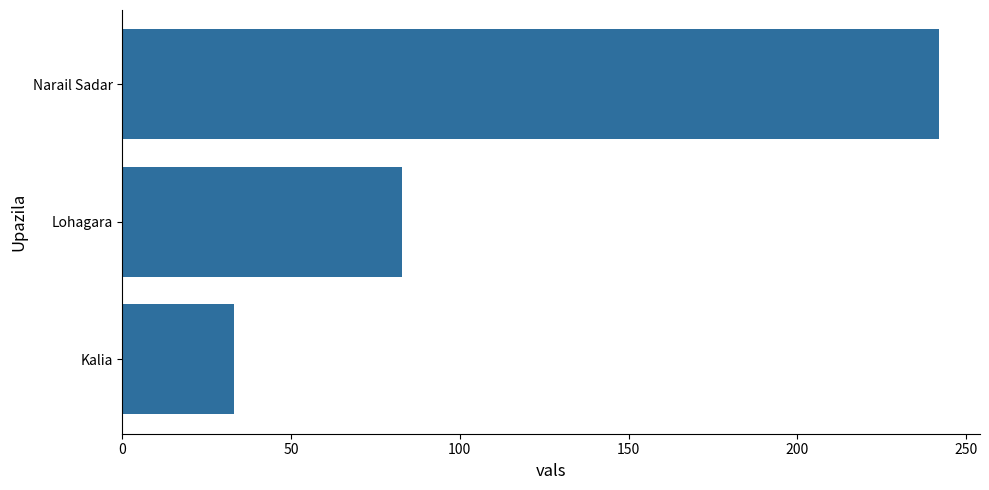

Rank the categories by value from highest to lowest.

Narail Sadar, Lohagara, Kalia